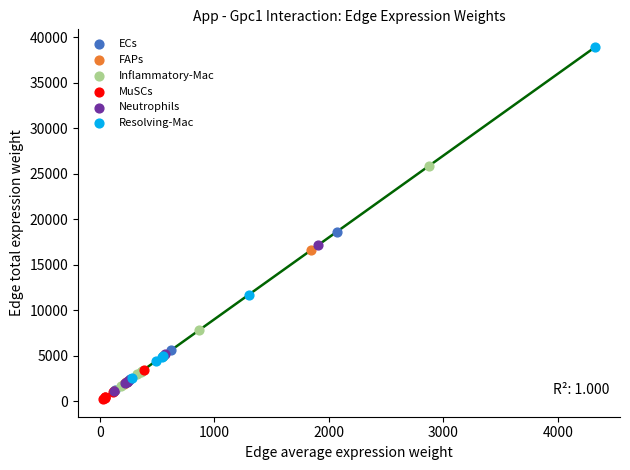

Which series contains the lowest Y value?

MuSCs